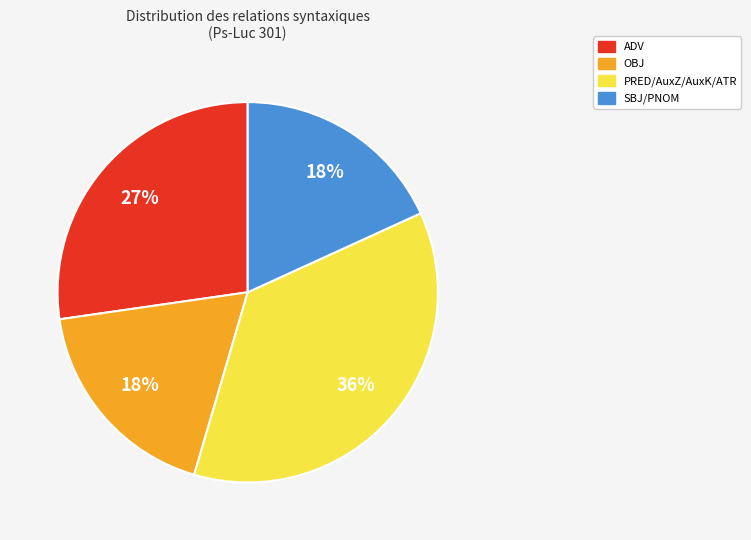

Does any single category account for the majority?

No